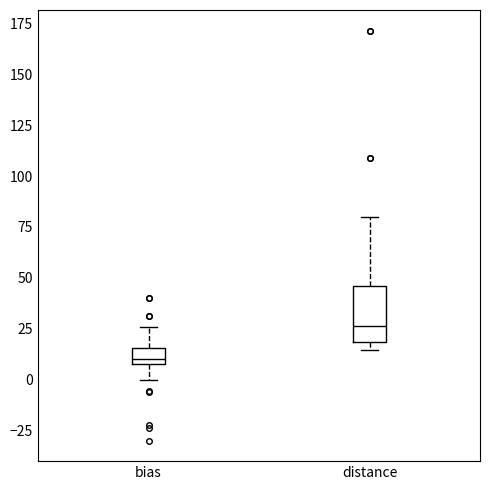

Comparing the boxes themselves (not the whiskers), which one is the tallest?

distance